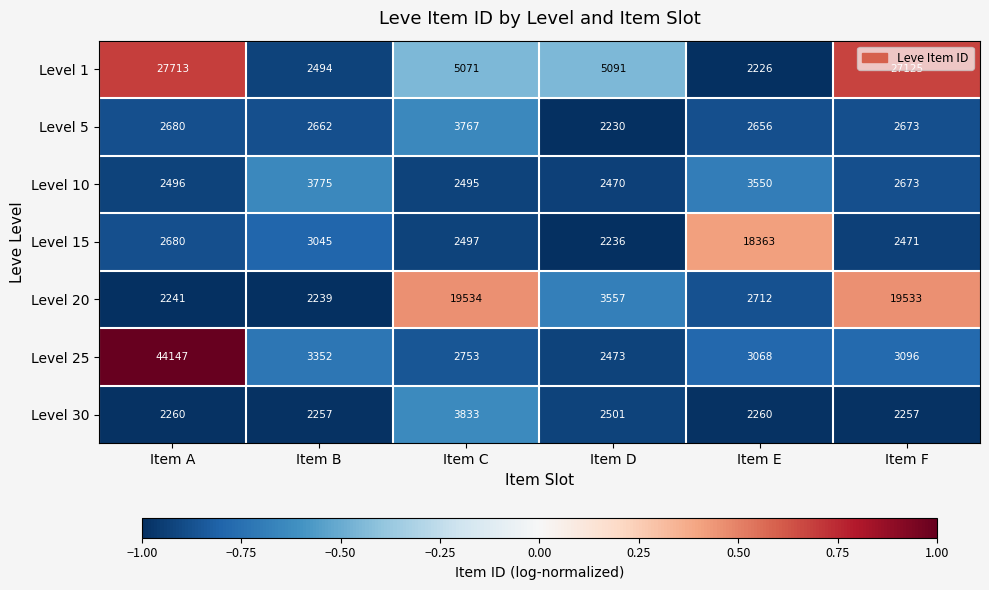

At which category is the sum across all series the highest?

Item A